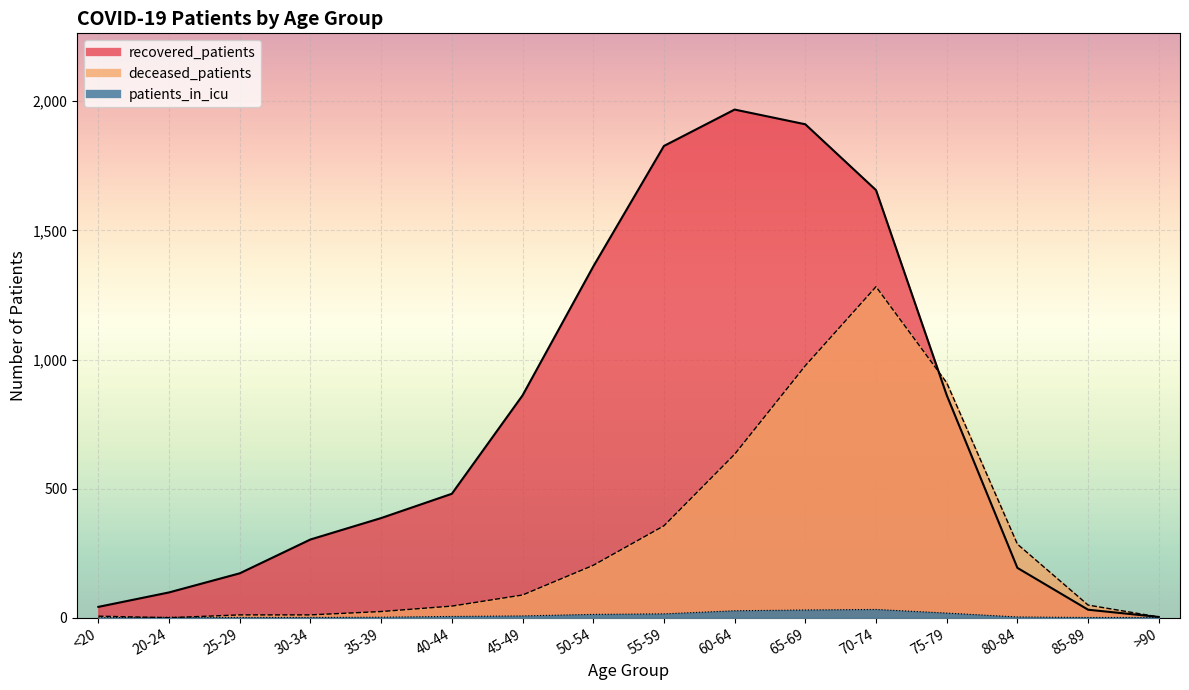

At which category does the chart reach its peak across all series?

60-64